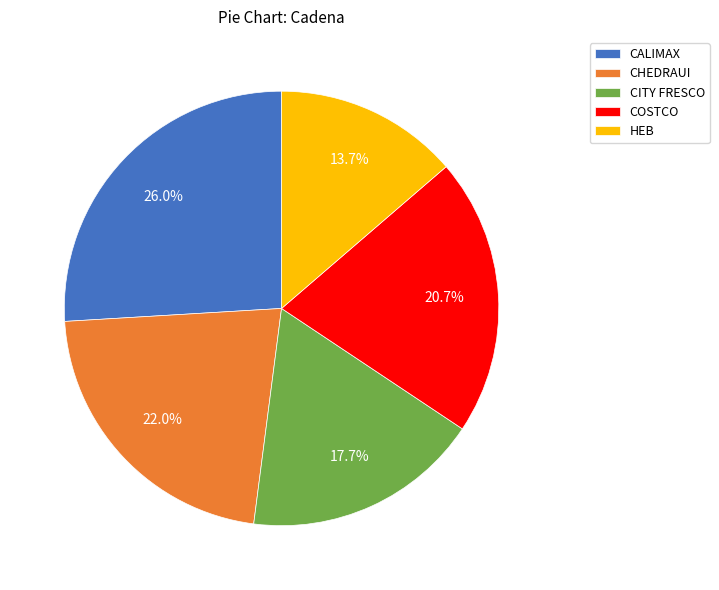

Does HEB represent more than half of the total?

No